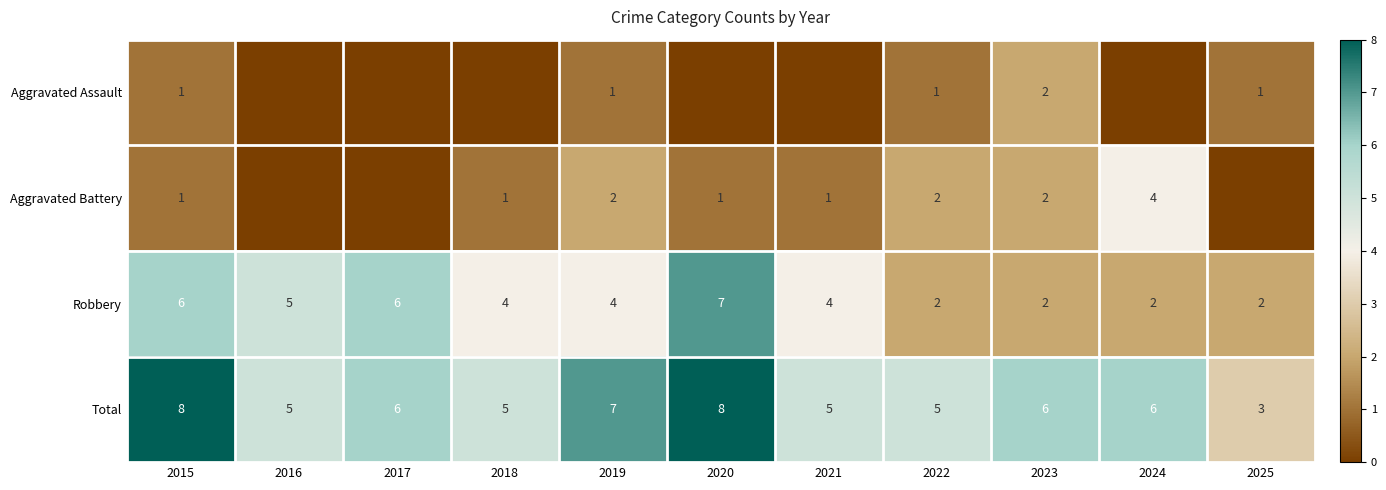

Count the Robbery values in the range 2 to 6.

10